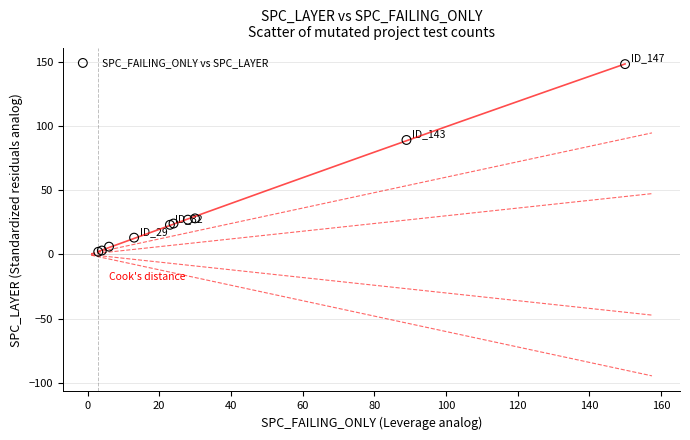

What Y value in the scatter plot is closest to 75?

89